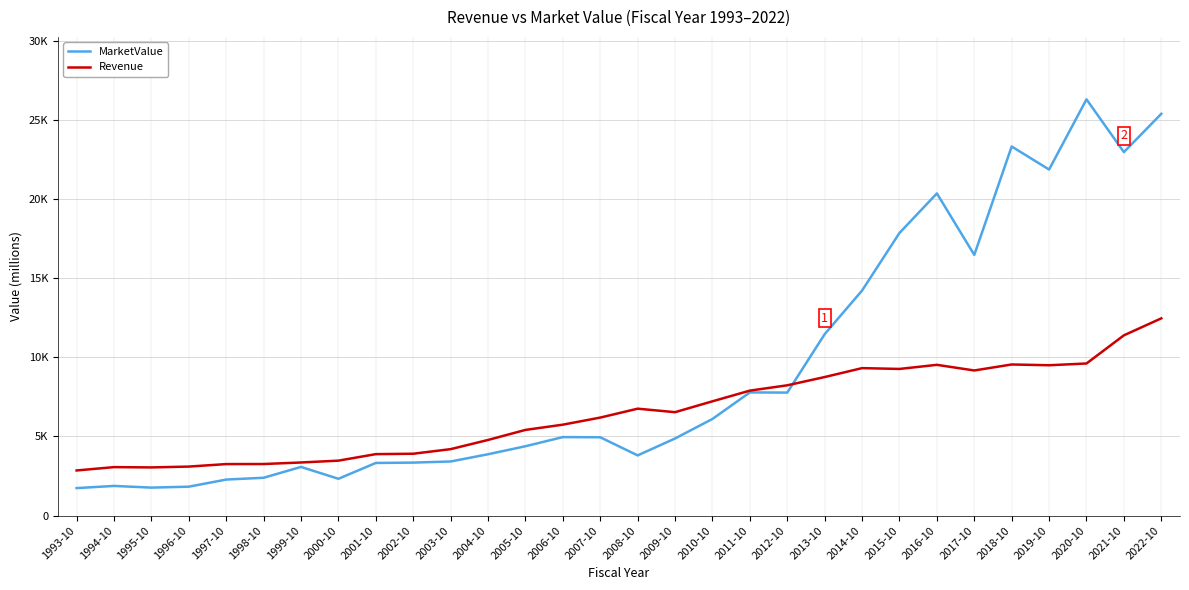

Where is Revenue nearest to the value 7656?

2011-10